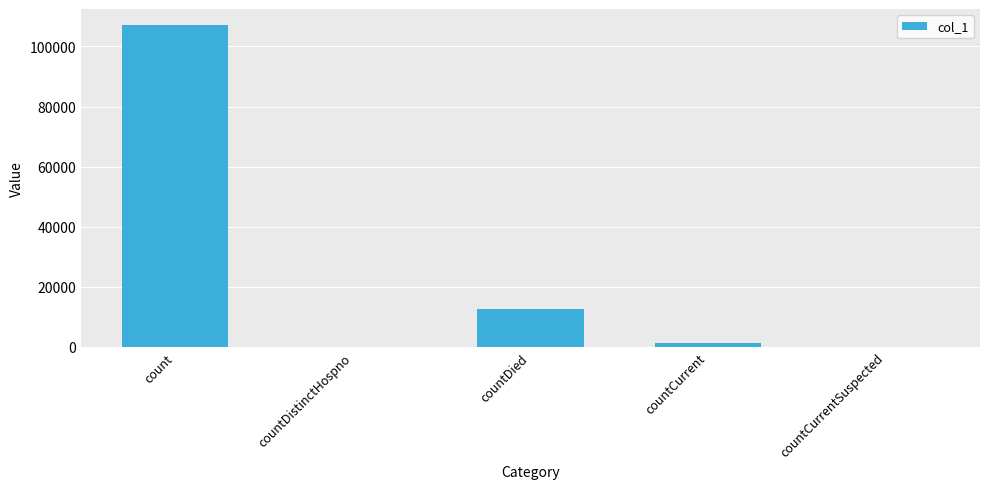

Are the bars horizontal?

No